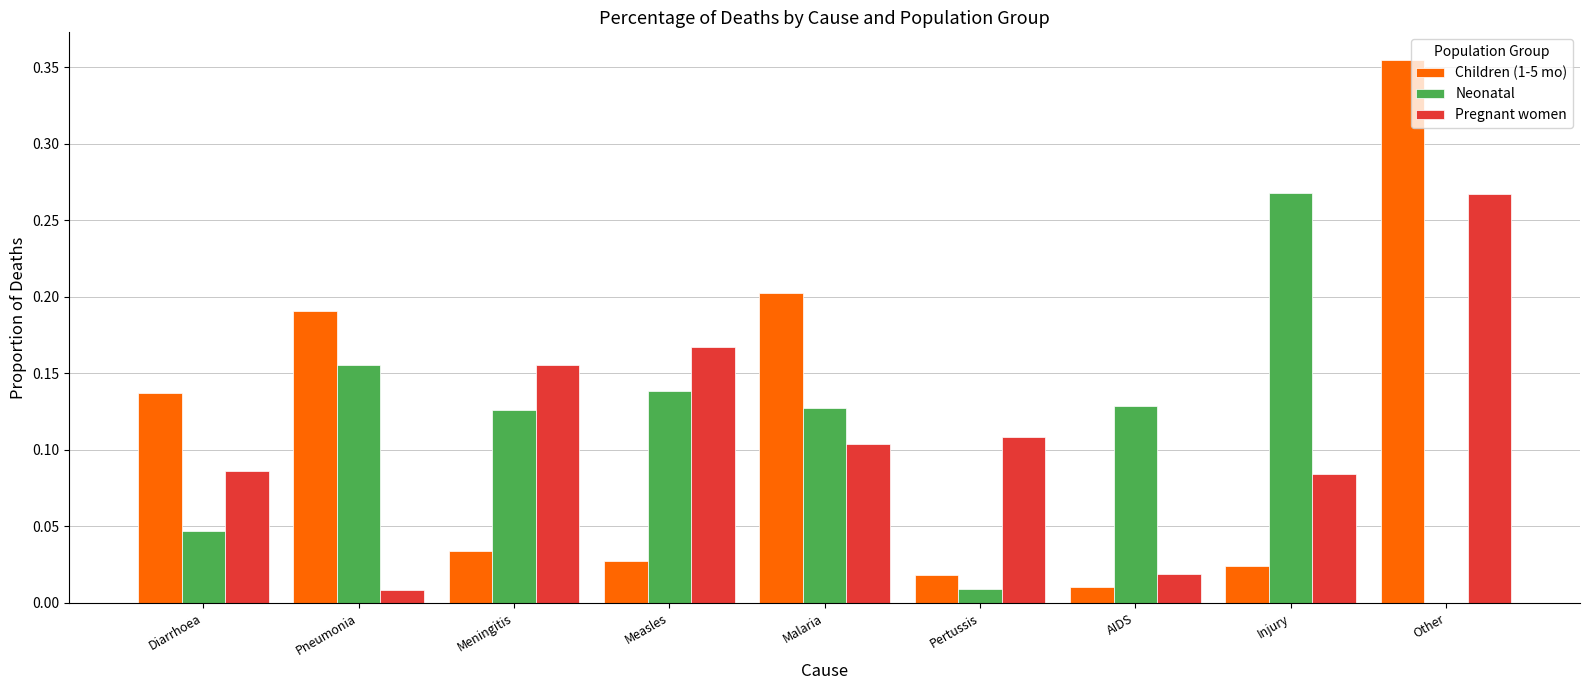

Is the value of Children (1-5 mo) at Meningitis greater than the value of Pregnant women at Pertussis?

No